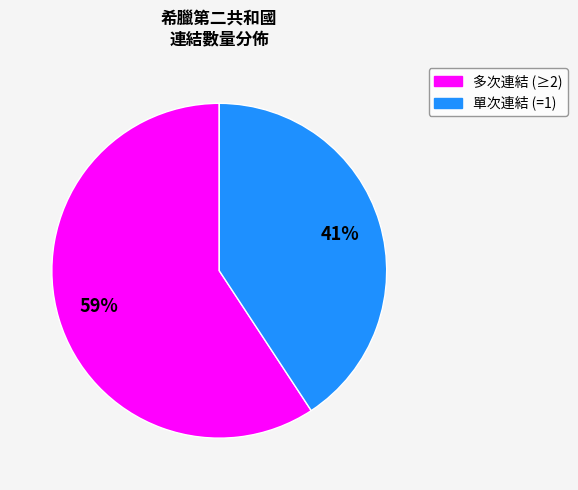

Is there a majority slice in this chart?

Yes